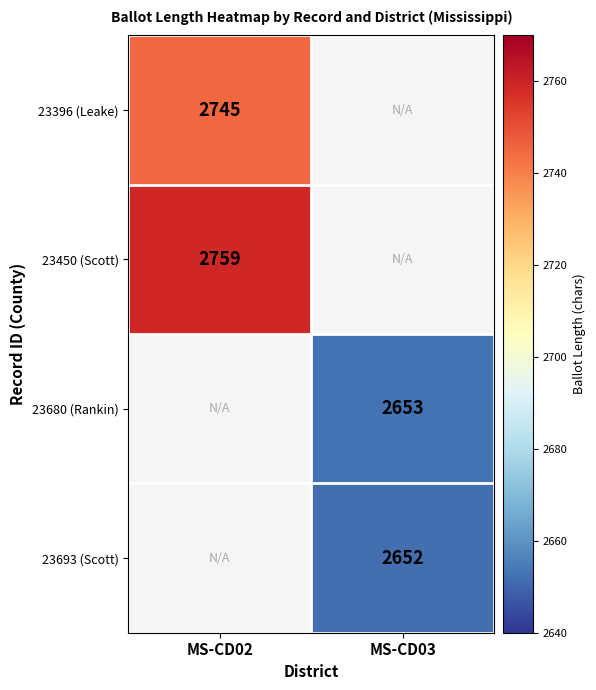

The 23680 (Rankin) series shows 2653 at MS-CD03. True or false?

True